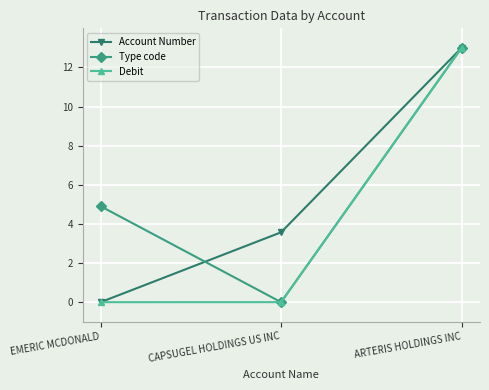

Between CAPSUGEL HOLDINGS US INC and ARTERIS HOLDINGS INC, which series saw the biggest shift?

Type code